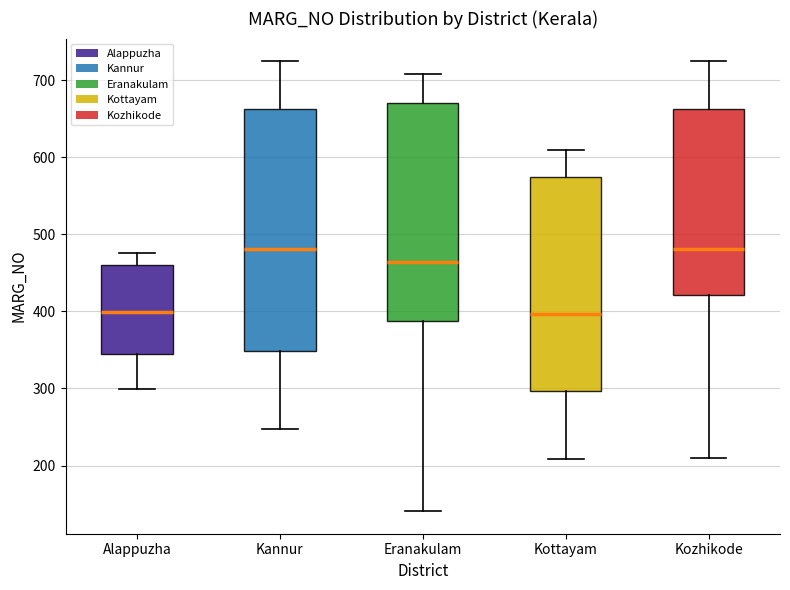

Comparing the boxes themselves (not the whiskers), which one is the tallest?

Kannur